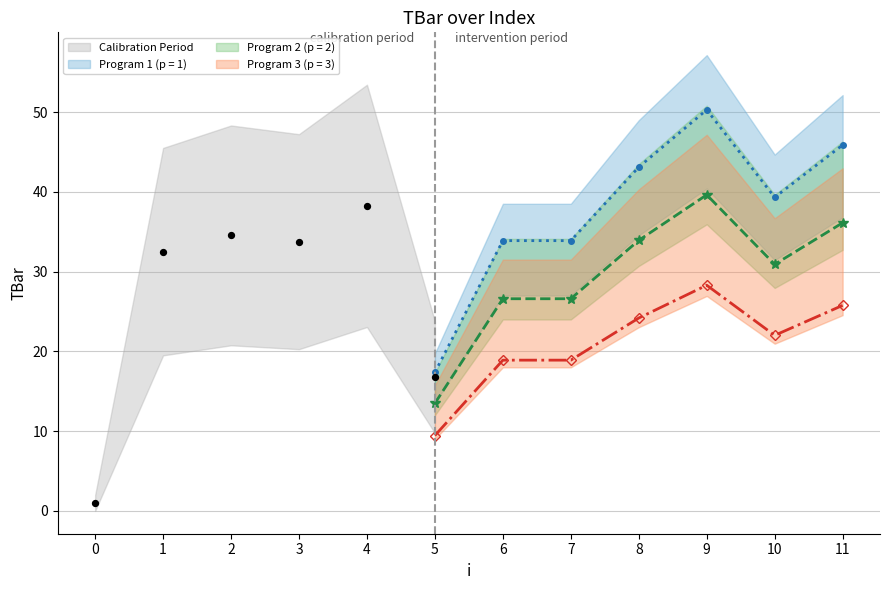

What is the change in value from 0 to 5?

+15.0